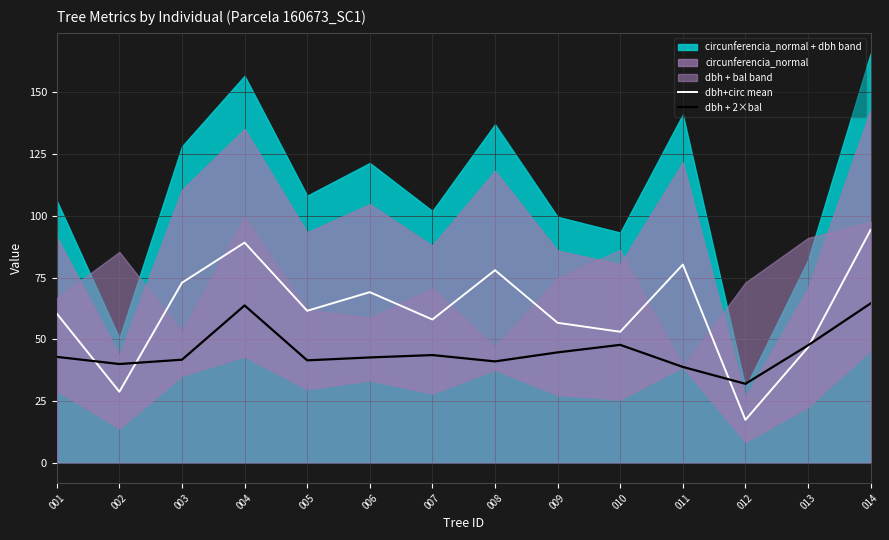

Where do dbh + 2×bal and dbh+circ mean first cross each other?

001 and 002